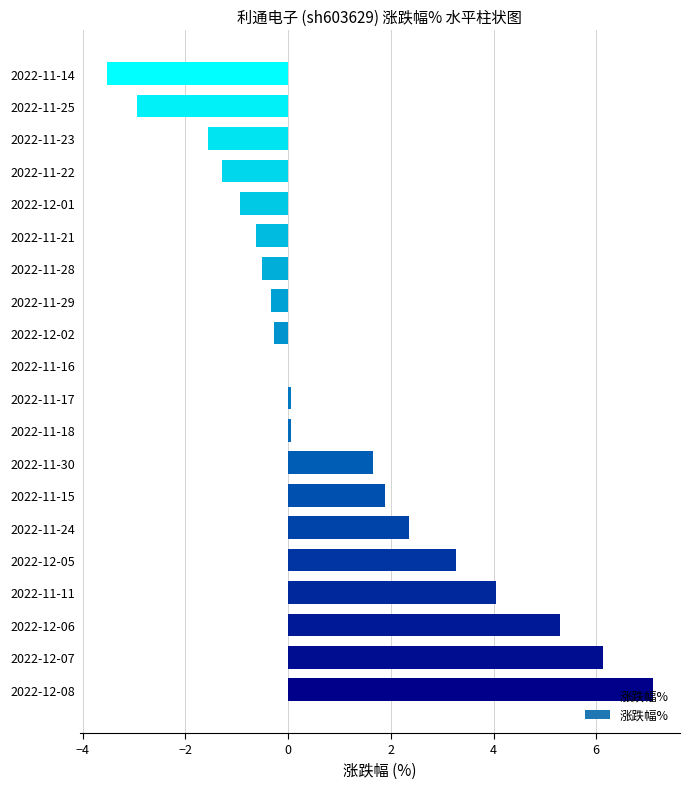

Is it true that the value at 2022-11-14 is -3.5?

True